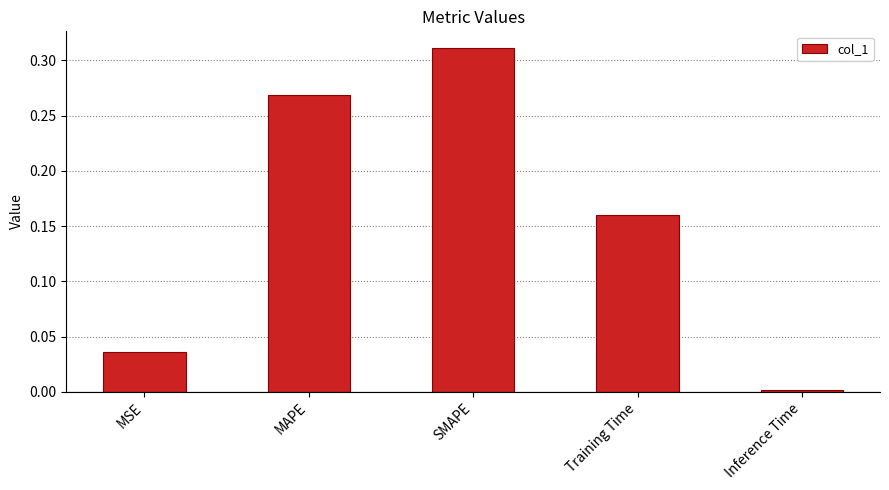

Rank the categories by value from lowest to highest.

Inference Time, MSE, Training Time, MAPE, SMAPE